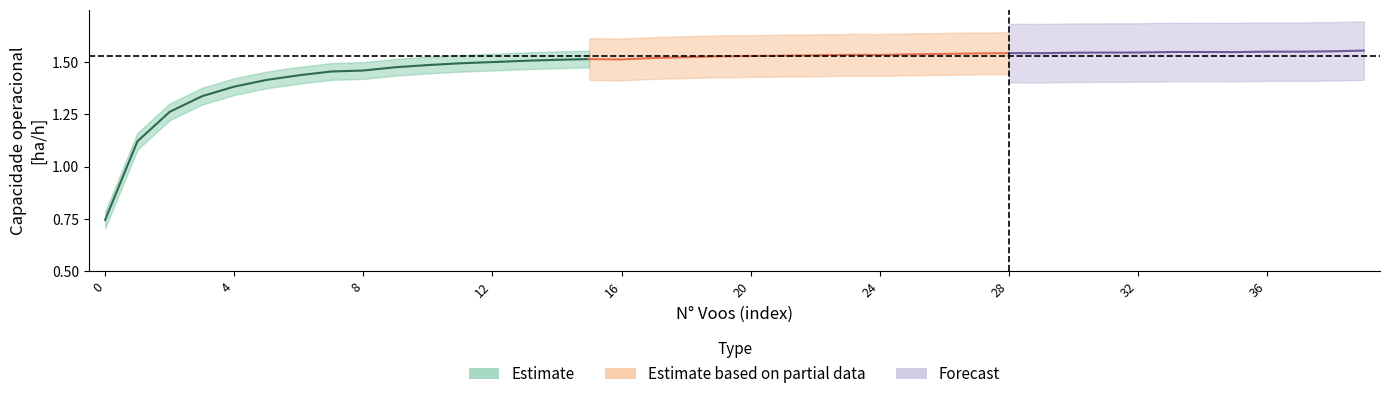

At which category is the sum across all series the highest?

39